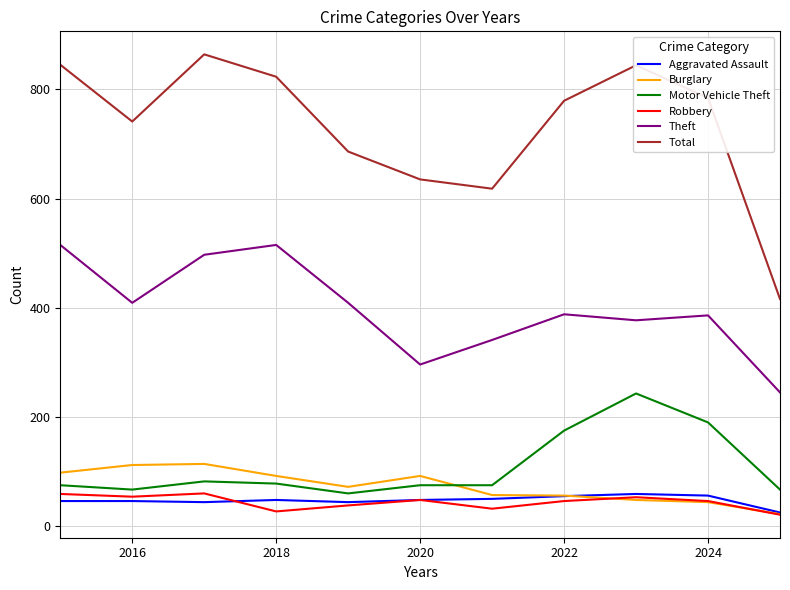

What is the smallest value displayed?

21